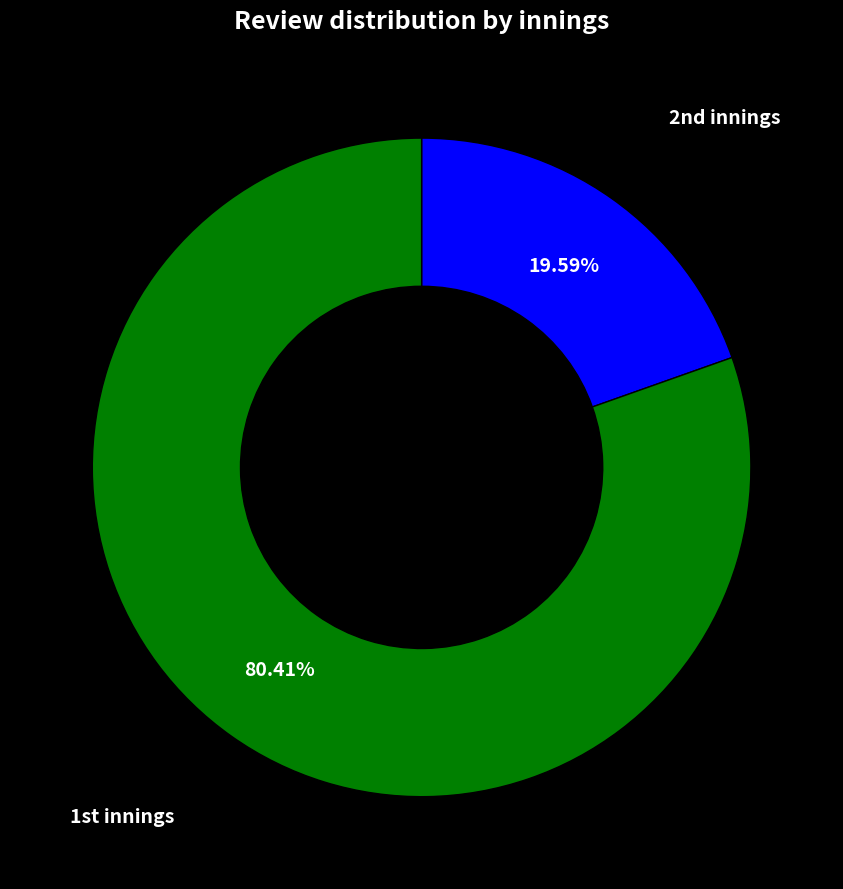

Is there any slice that represents more than half of the pie?

Yes